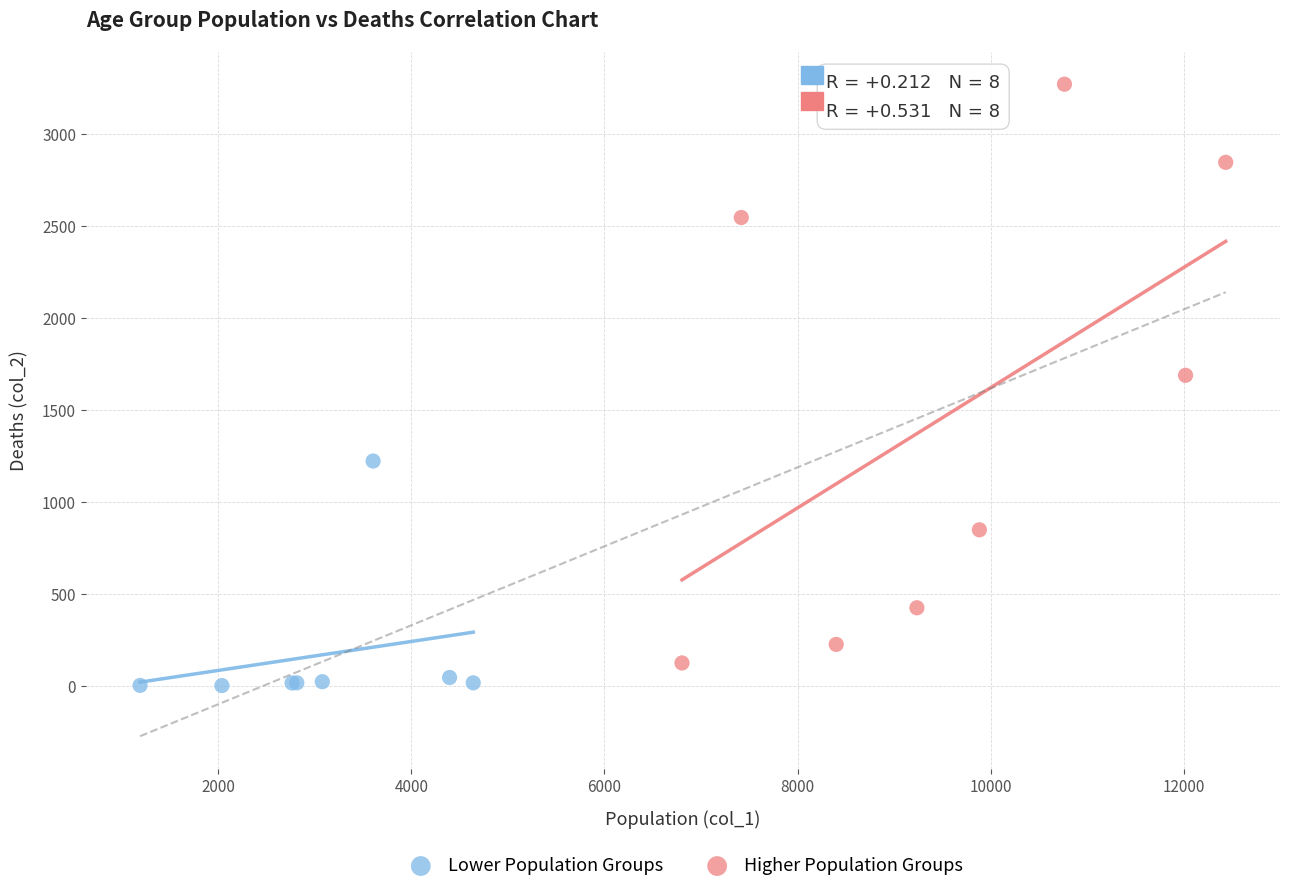

Which series has the largest Y range (max minus min)?

Higher Population Groups